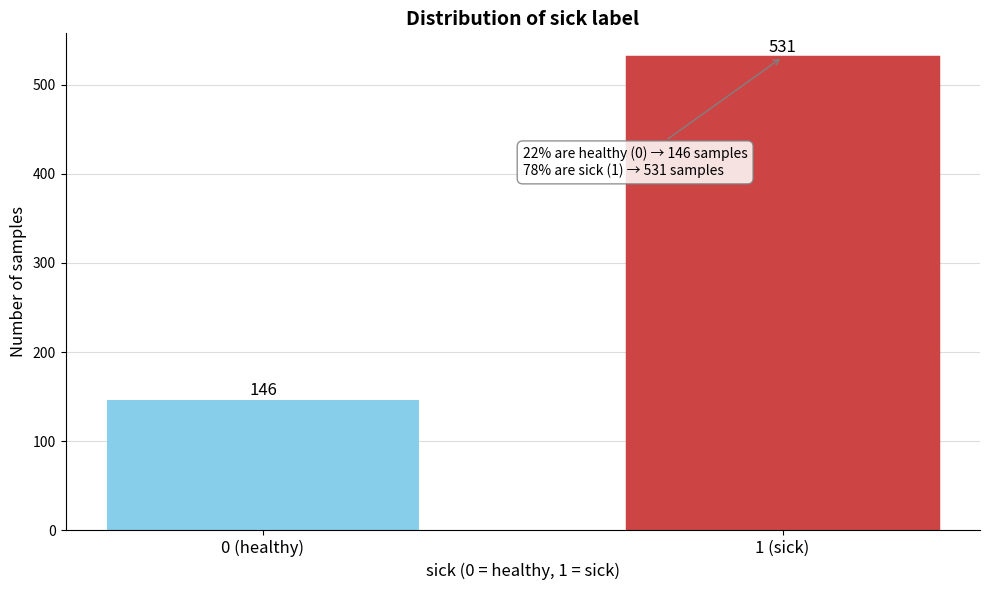

Reading left to right, list all the values displayed in this chart.

146	531